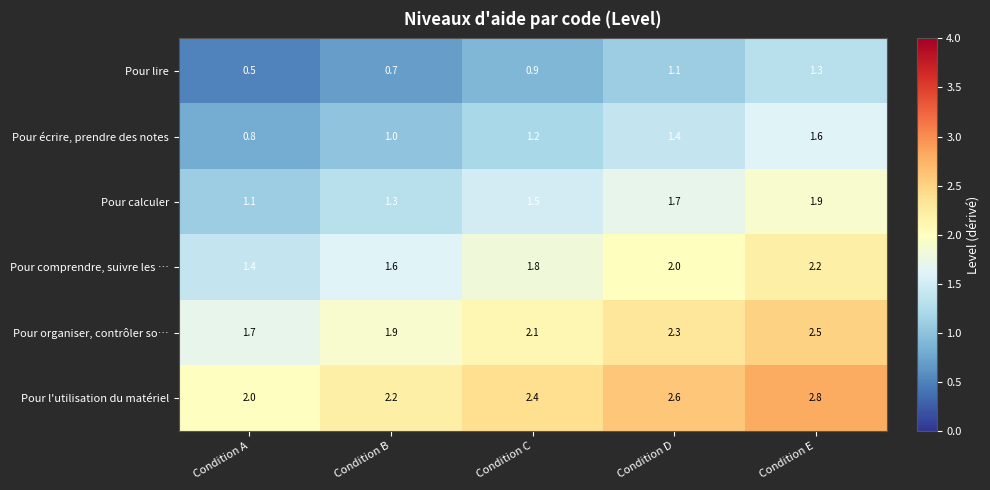

Reading left to right, extract all data points from this chart.

Pour lire: 0.5	0.7	0.9	1.1	1.3
Pour écrire, prendre des notes: 0.8	1.0	1.2	1.4	1.6
Pour calculer: 1.1	1.3	1.5	1.7	1.9
Pour comprendre, suivre les …: 1.4	1.6	1.8	2.0	2.2
Pour organiser, contrôler so…: 1.7	1.9	2.1	2.3	2.5
Pour l'utilisation du matériel: 2.0	2.2	2.4	2.6	2.8